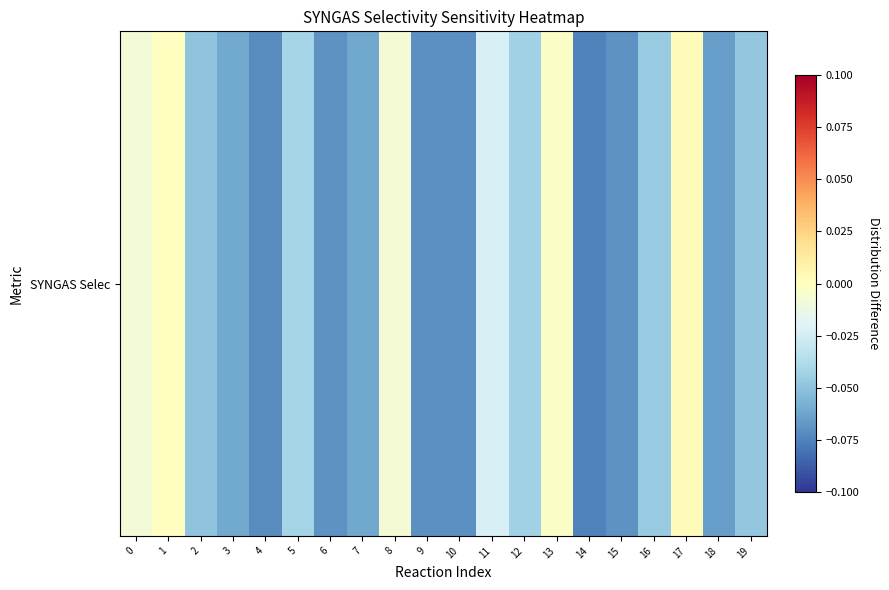

Reading left to right, what are all the values shown in this chart?

0=-0.0	1=-0.0	2=-0.0	3=-0.1	4=-0.1	5=-0.0	6=-0.1	7=-0.1	8=-0.0	9=-0.1	10=-0.1	11=-0.0	12=-0.0	13=-0.0	14=-0.1	15=-0.1	16=-0.0	17=0.0	18=-0.1	19=-0.0